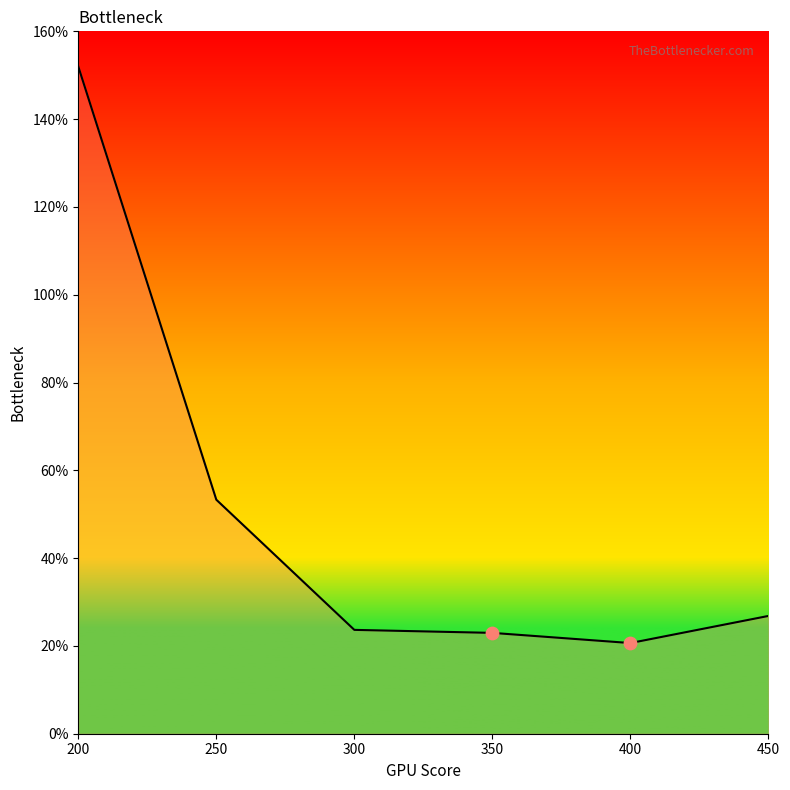

What is the change in value from 250 to 400?

-0.3